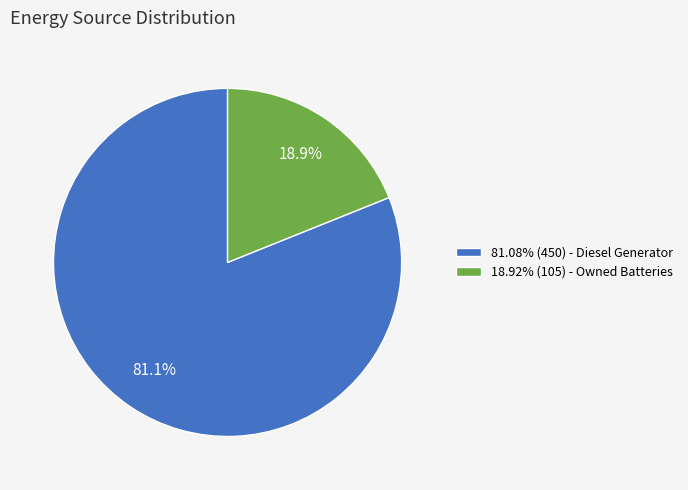

What portion of the pie excludes 81.08% (450) - Diesel Generator?

18.9%